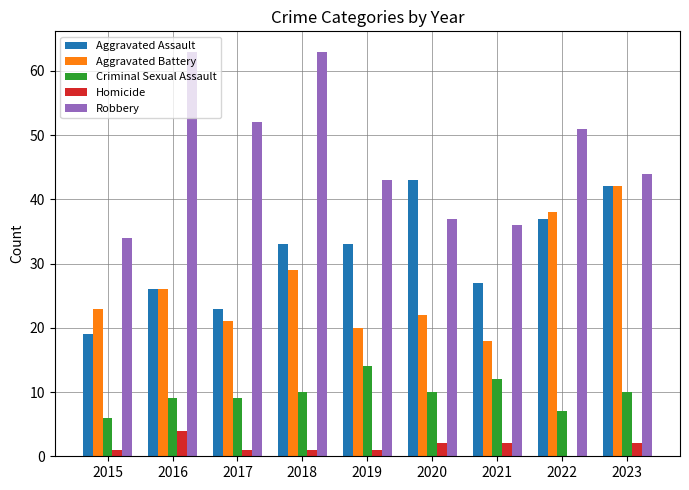

The value of Robbery at 2023 is 67. True or false?

False